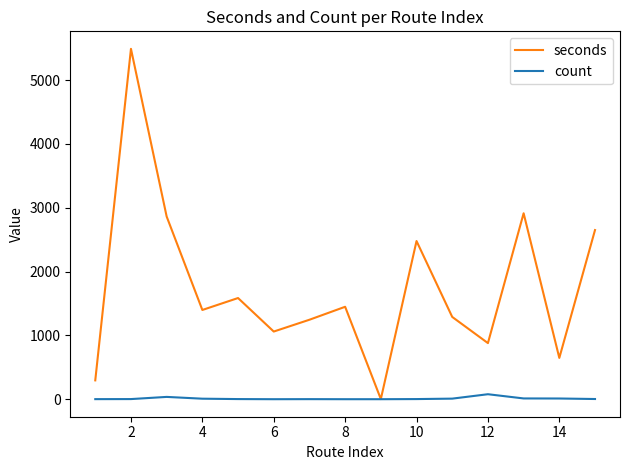

How many lines are shown in the chart?

2